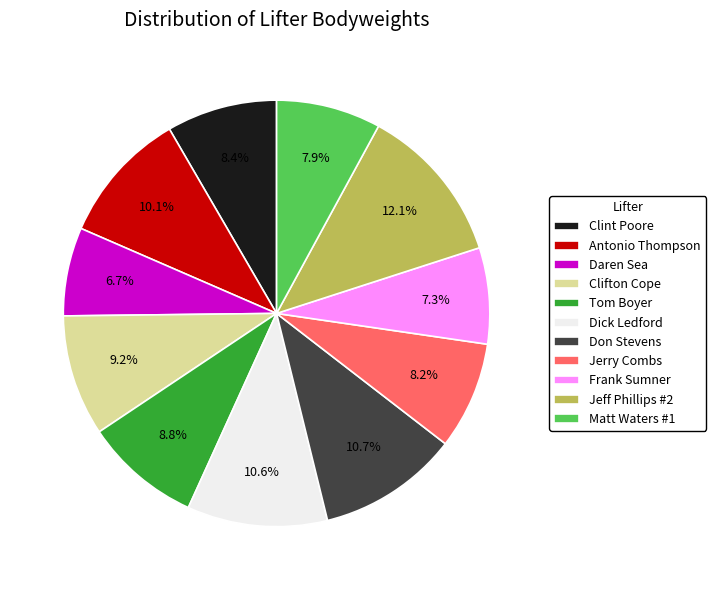

How much of the chart is everything except Daren Sea?

93.3%